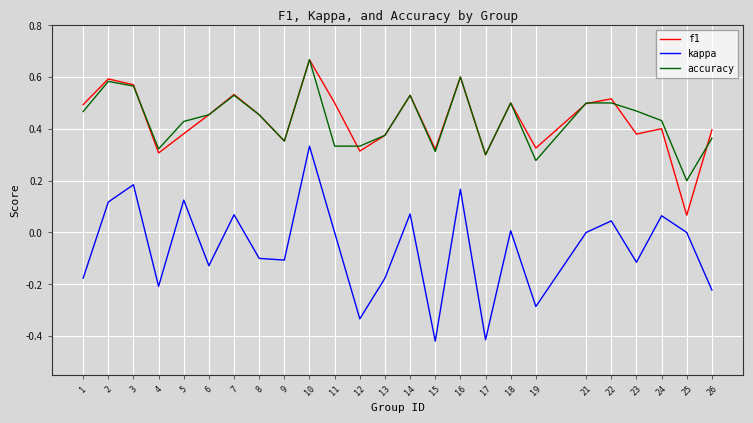

Where is f1 nearest to the value 0?

25